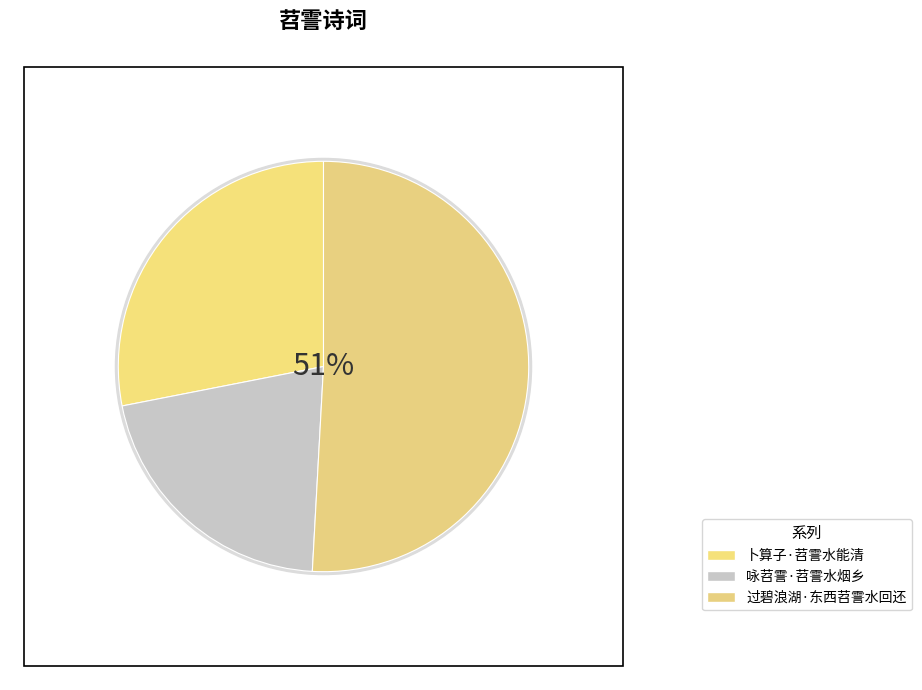

What is the change in value from 咏苕霅·苕霅水烟乡 to 过碧浪湖·东西苕霅水回还?

+205483